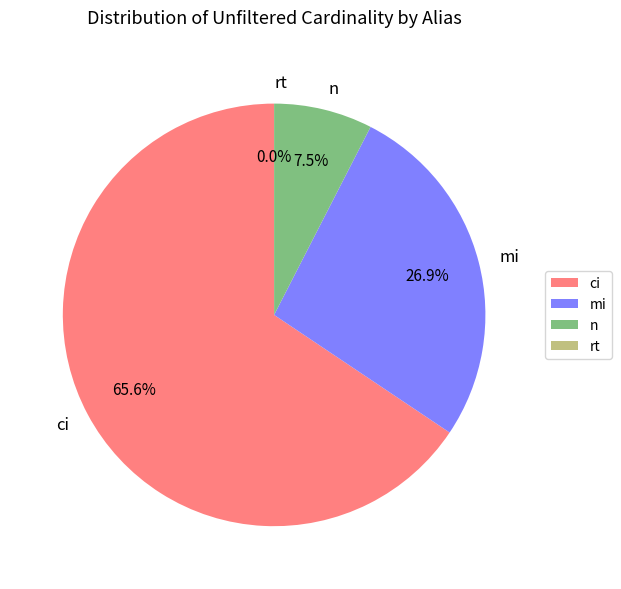

What is the total percentage of ci and mi?

92.5%